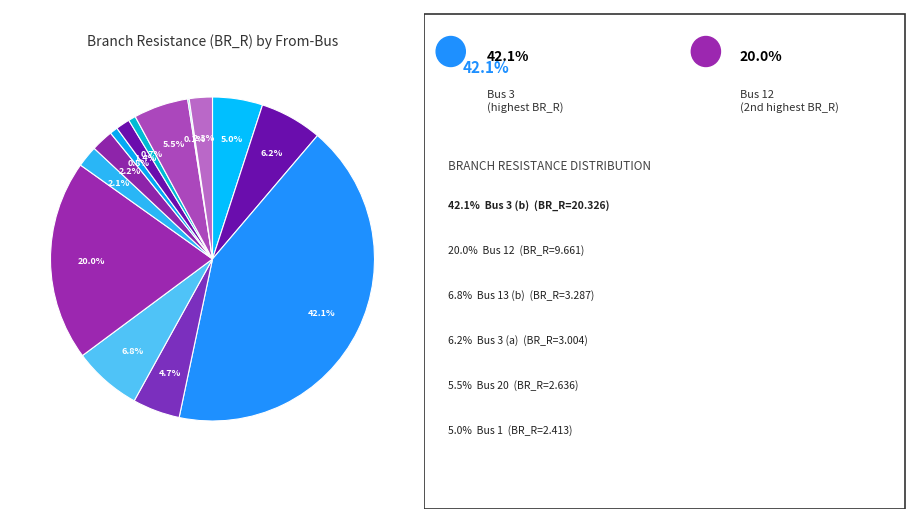

How many slices are in this pie chart?

14